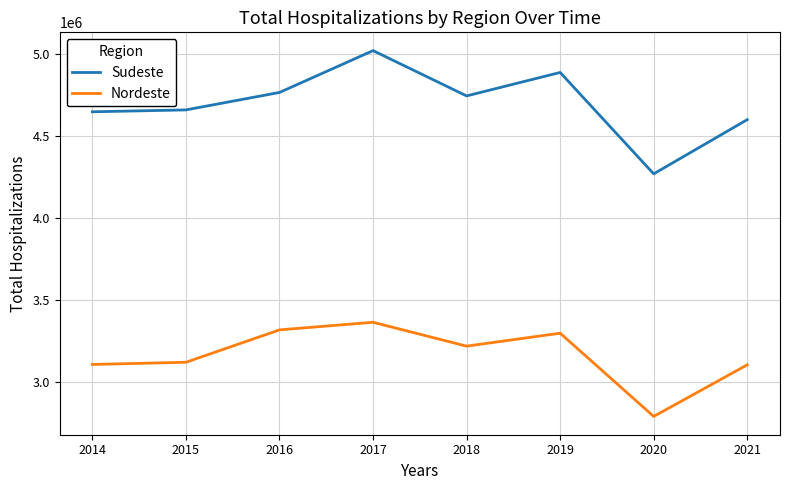

At which label does Nordeste reach its peak?

2017